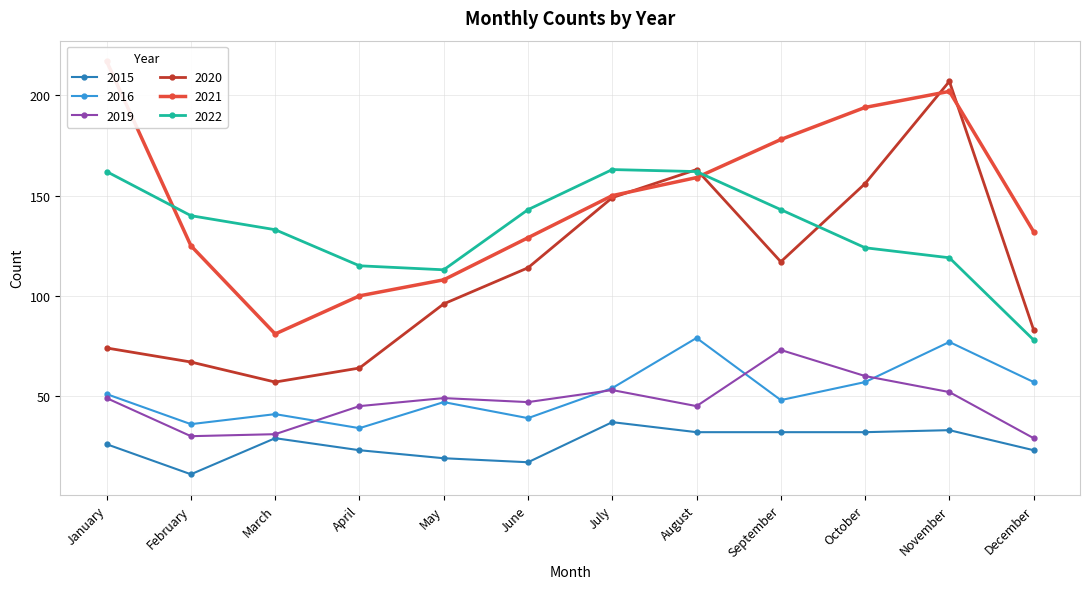

What is the average value of the 2020 series?

112